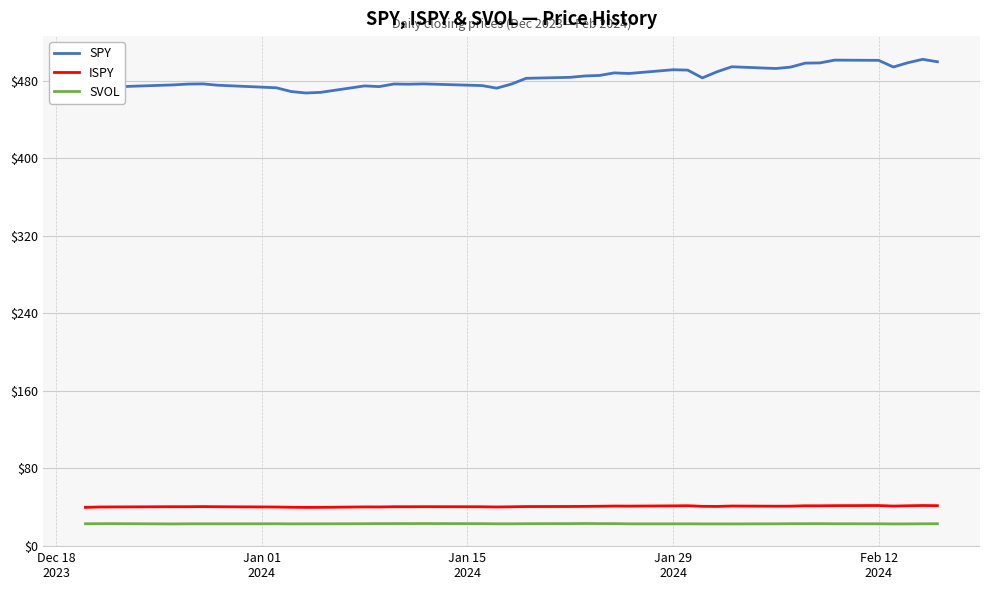

Which series has the largest total across all categories?

SPY